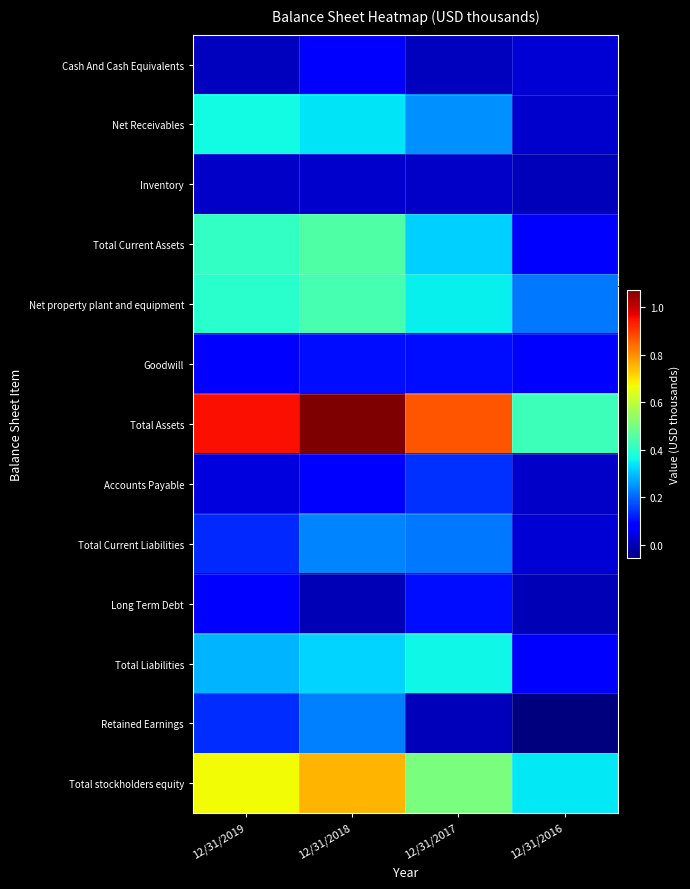

At how many categories does at least one series exceed 528434?

3